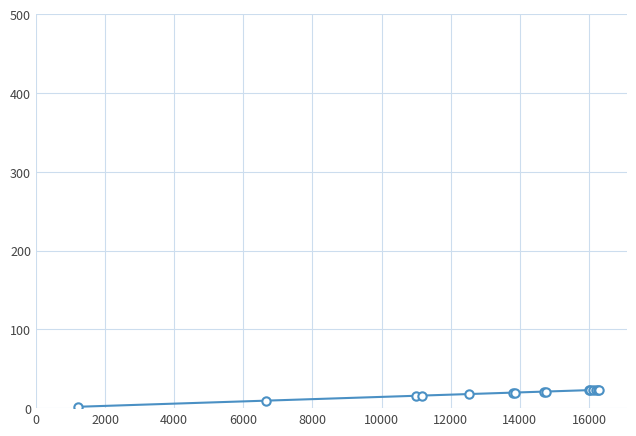

What is the greatest value displayed?

23.2